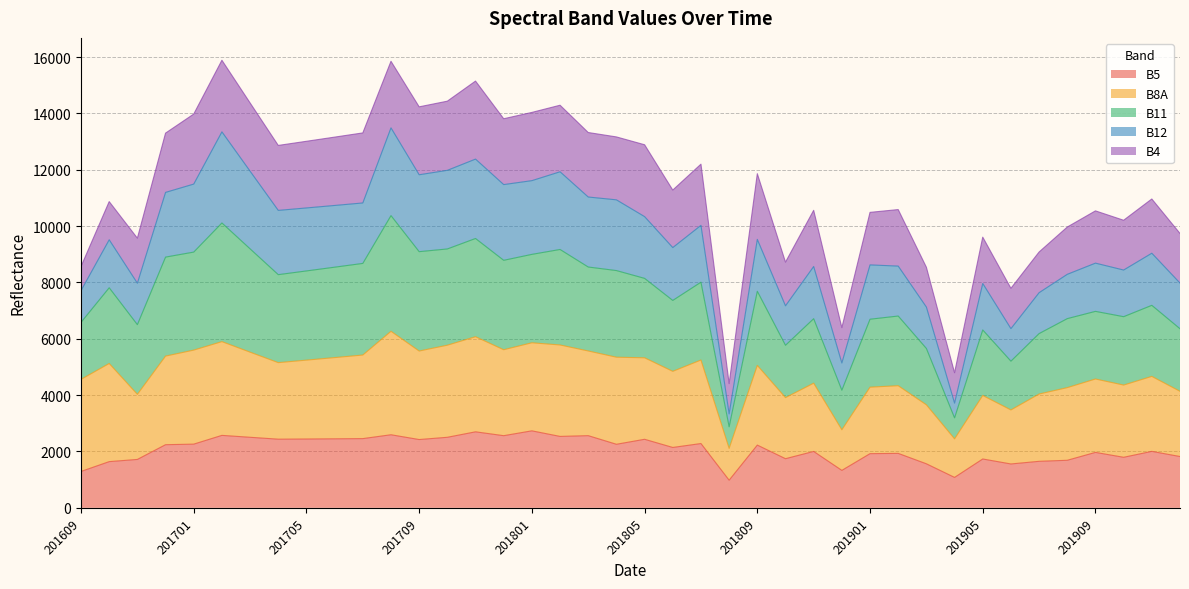

What is the highest value of the B5 series?

2733